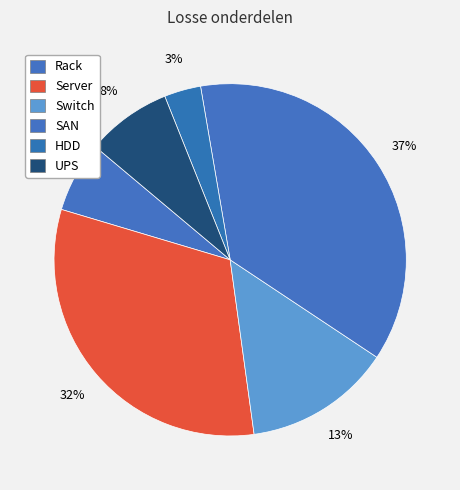

The Rack slice represents 1% of the pie. True or false?

False